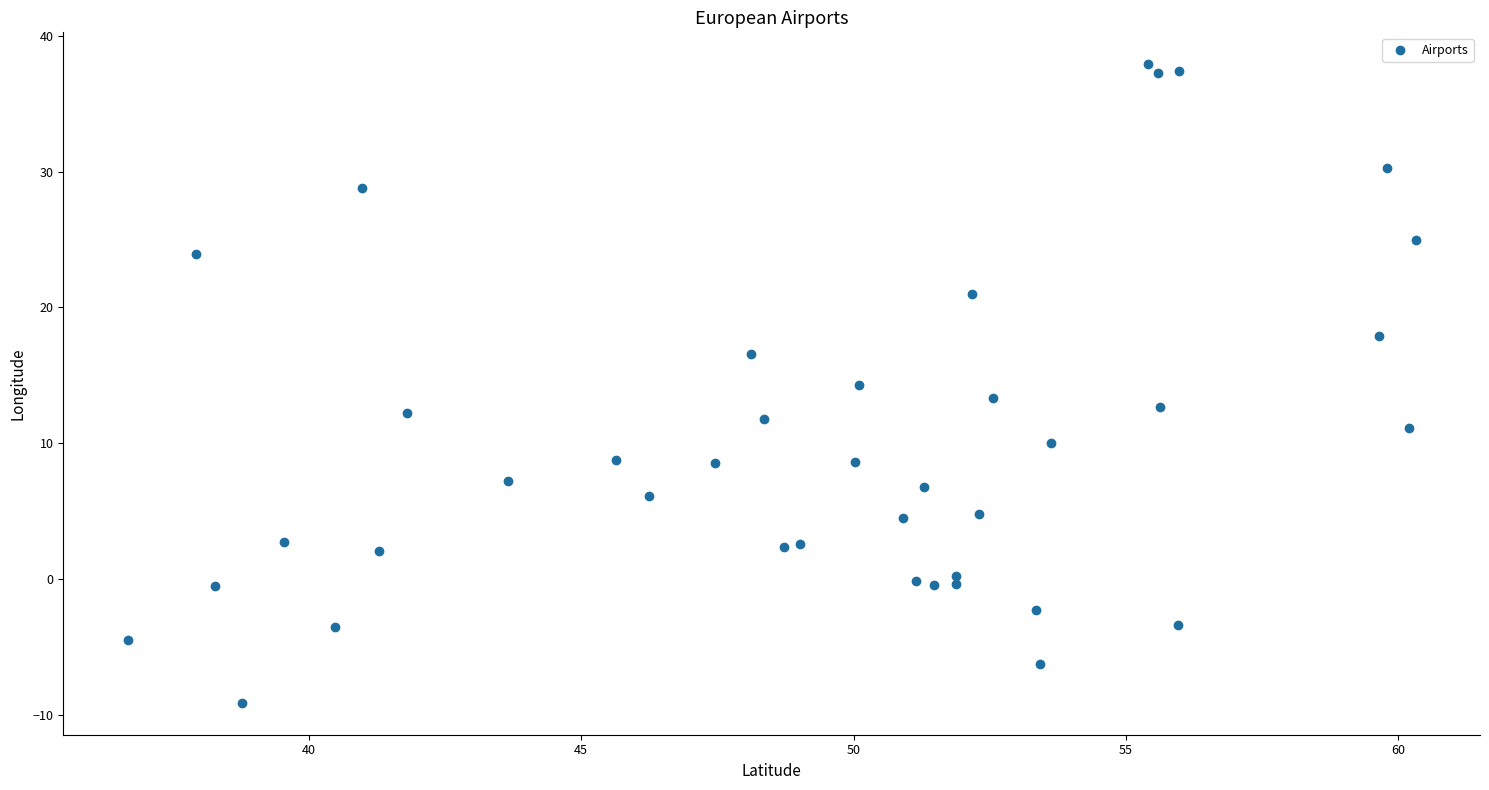

What is the range of Y values (max minus min)?

47.0